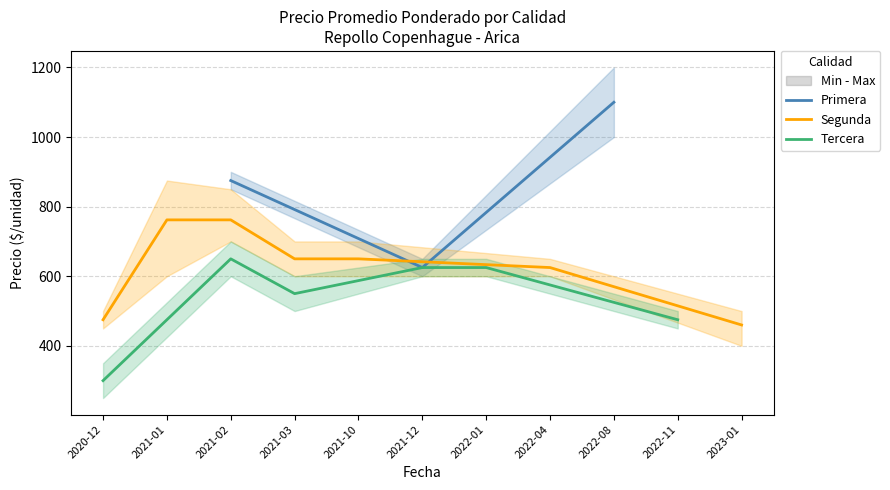

At which category is the sum across all series the highest?

2021-02